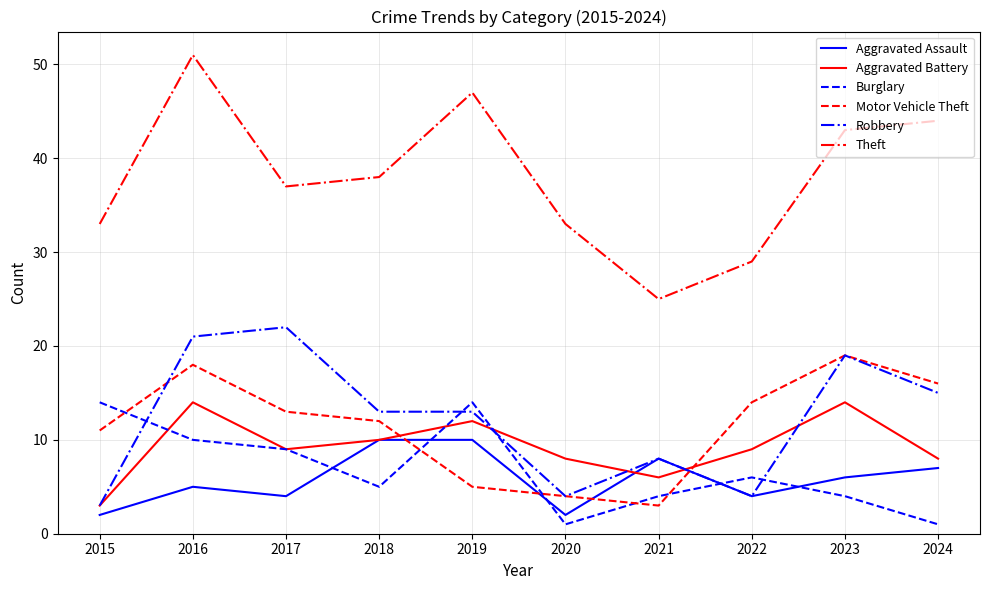

Reading left to right, extract all data points from this chart.

Aggravated Assault: 2015=2	2016=5	2017=4	2018=10	2019=10	2020=2	2021=8	2022=4	2023=6	2024=7
Aggravated Battery: 2015=3	2016=14	2017=9	2018=10	2019=12	2020=8	2021=6	2022=9	2023=14	2024=8
Burglary: 2015=14	2016=10	2017=9	2018=5	2019=14	2020=1	2021=4	2022=6	2023=4	2024=1
Motor Vehicle Theft: 2015=11	2016=18	2017=13	2018=12	2019=5	2020=4	2021=3	2022=14	2023=19	2024=16
Robbery: 2015=3	2016=21	2017=22	2018=13	2019=13	2020=4	2021=8	2022=4	2023=19	2024=15
Theft: 2015=33	2016=51	2017=37	2018=38	2019=47	2020=33	2021=25	2022=29	2023=43	2024=44